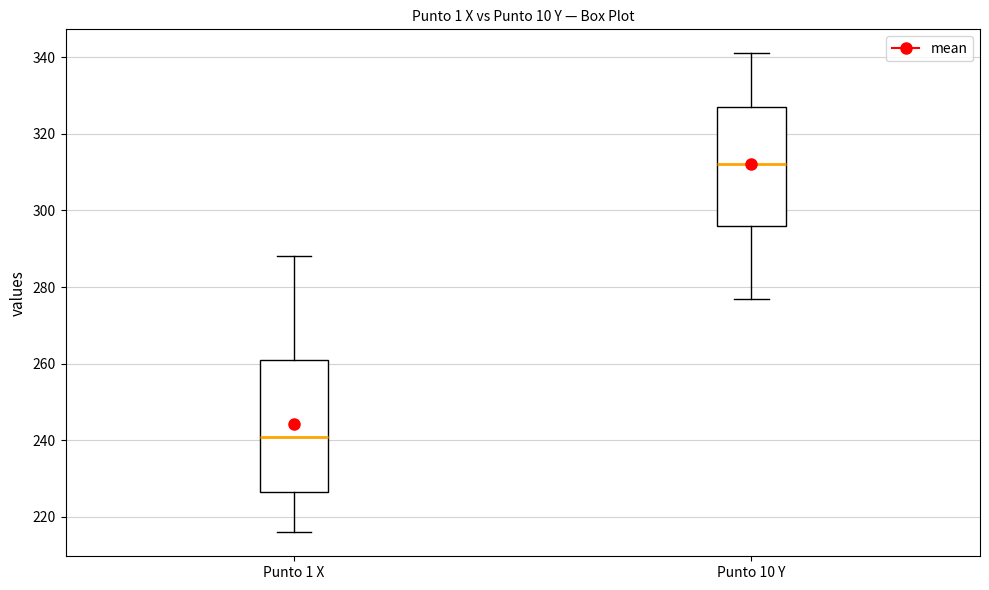

Reading left to right, transcribe this box plot: for each box, give where its median line is, the range the box spans, and where its two whiskers end, as read against the y-axis. The values are not printed on the chart, so give them approximately, as read against the axis.

Punto 1 X: median 242, box 226 to 262, whiskers 216 to 288
Punto 10 Y: median 312, box 296 to 328, whiskers 278 to 342